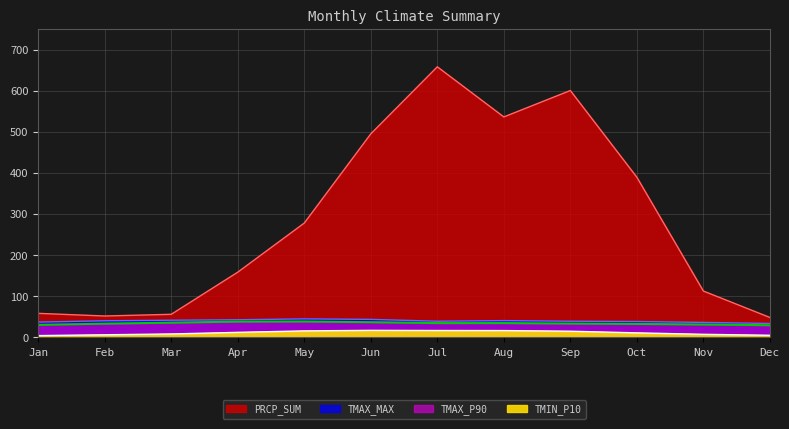

List the labels in order of PRCP_SUM value, smallest first.

Dec, Feb, Mar, Jan, Nov, Apr, May, Oct, Jun, Aug, Sep, Jul